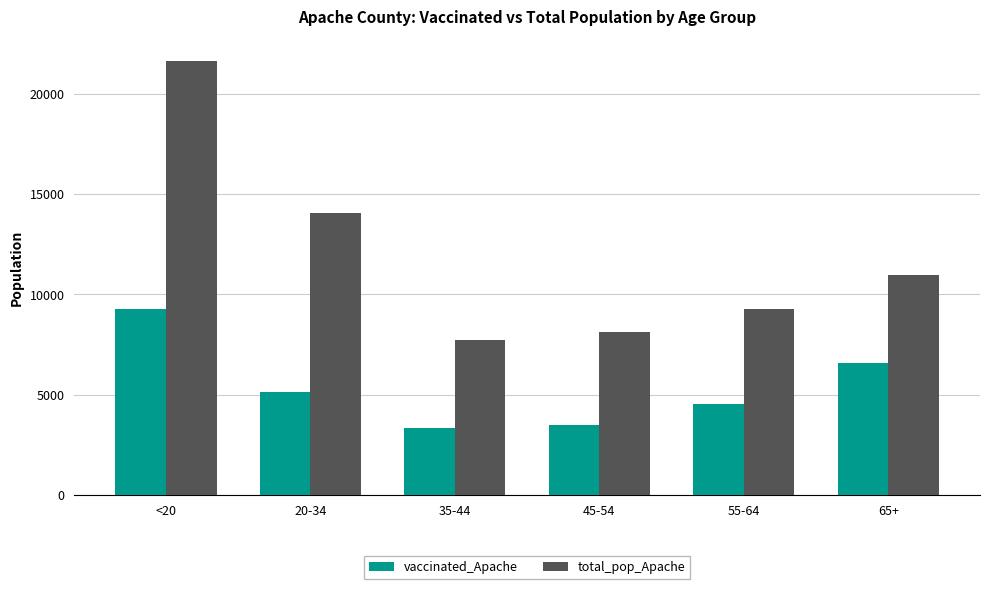

What is the label of the 1st bar from the right?

65+